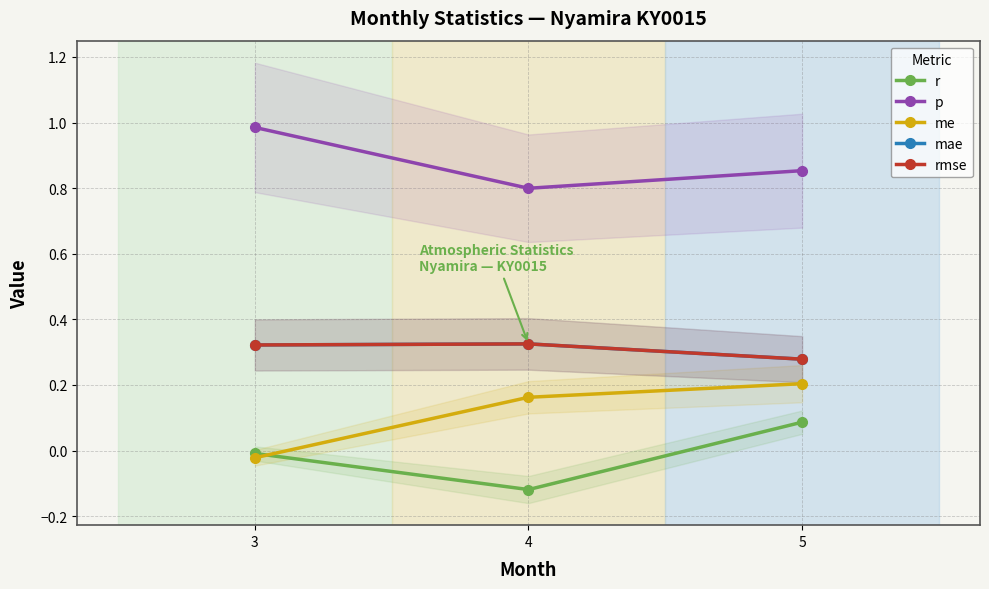

Between 4 and 5, which series saw the biggest shift?

r